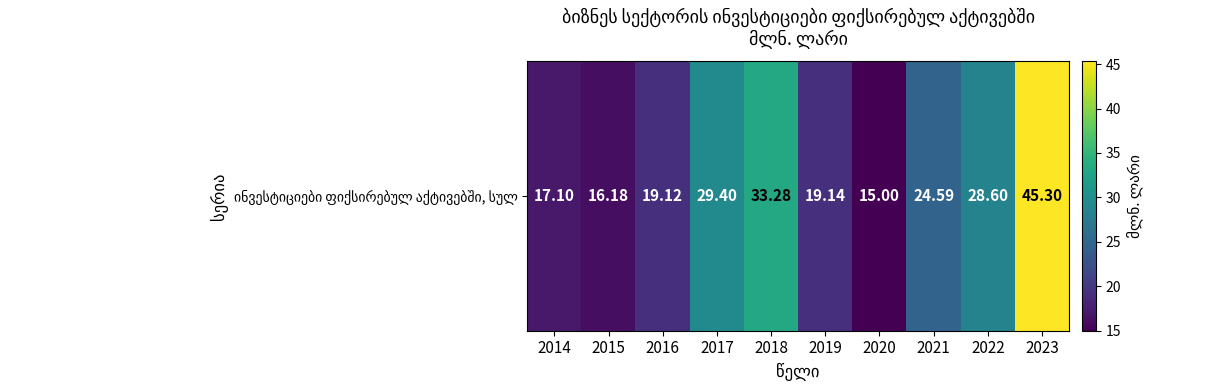

Rank the categories by value from highest to lowest.

2023, 2018, 2017, 2022, 2021, 2019, 2016, 2014, 2015, 2020